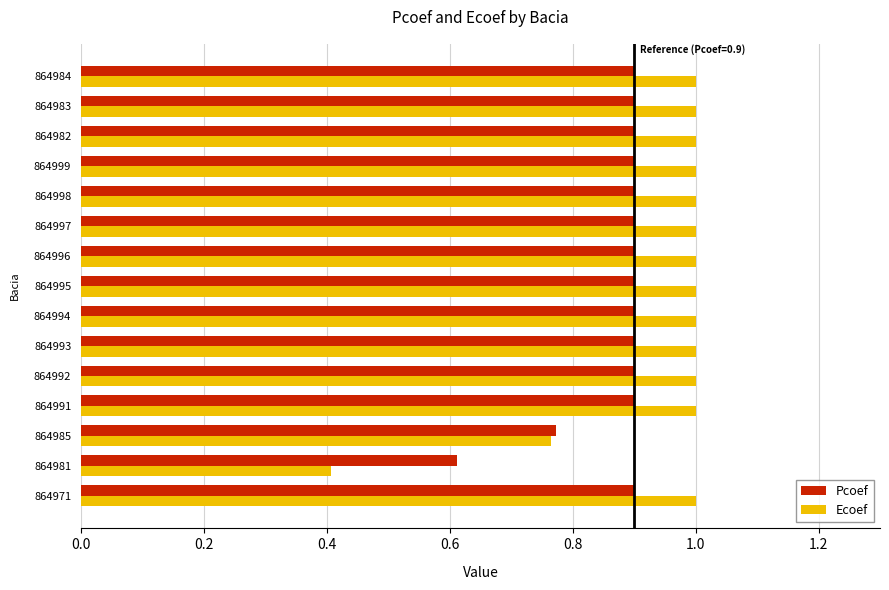

Is the value of Ecoef at 864985 greater than the value of Pcoef at 864997?

No